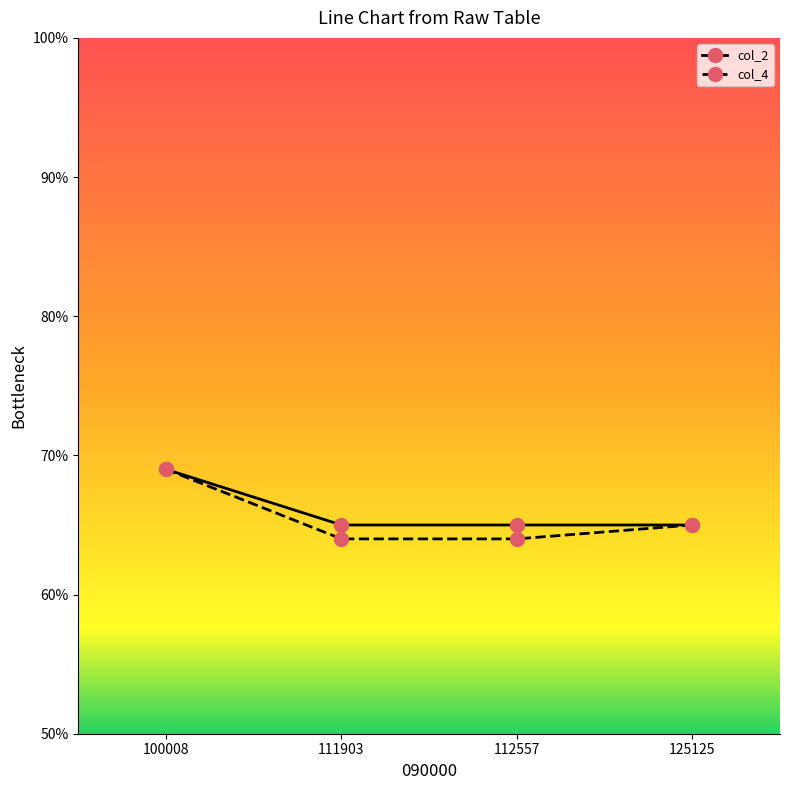

What are all the series names shown in the legend?

col_2, col_4